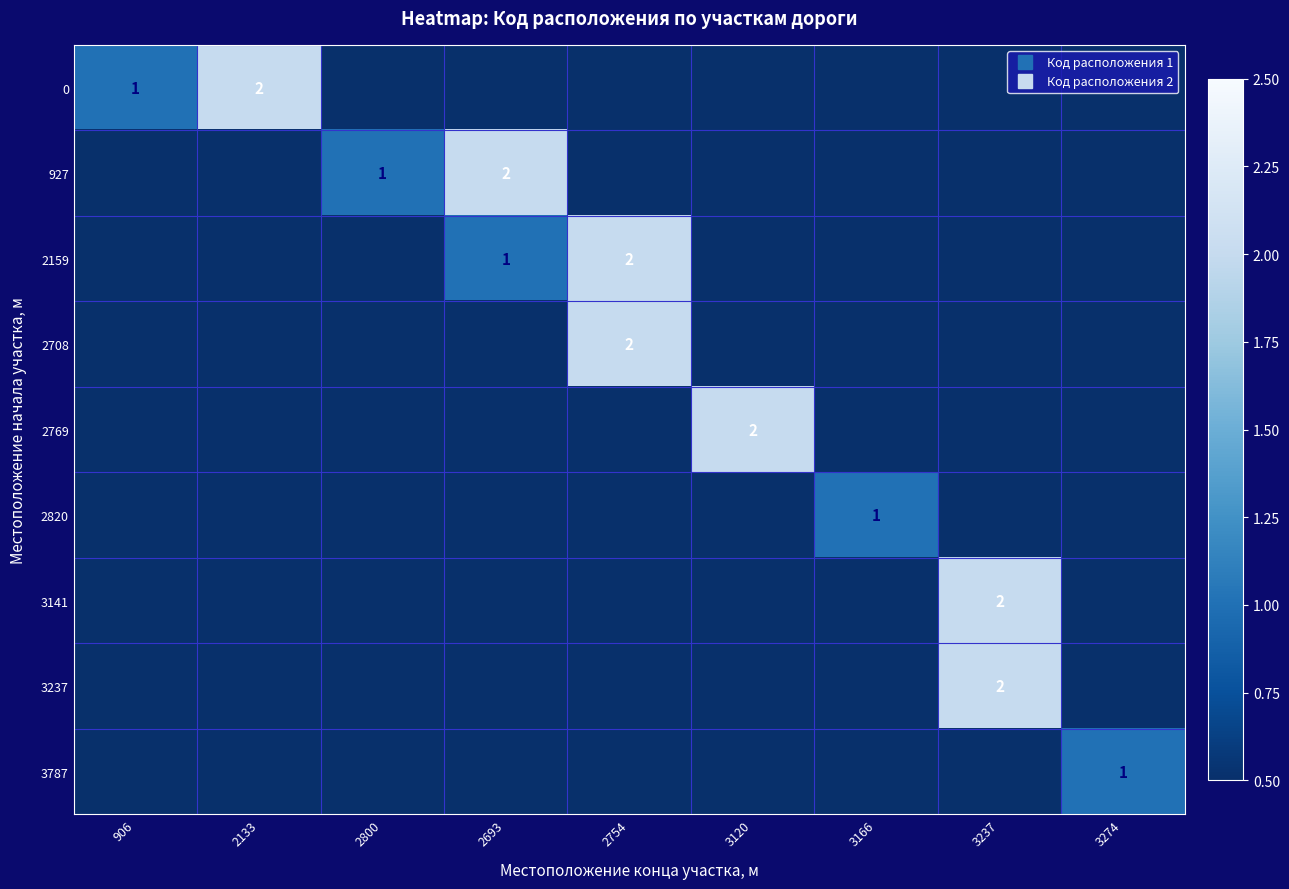

Is the value of 2708 at 3120 greater than the value of 3237 at 3237?

No